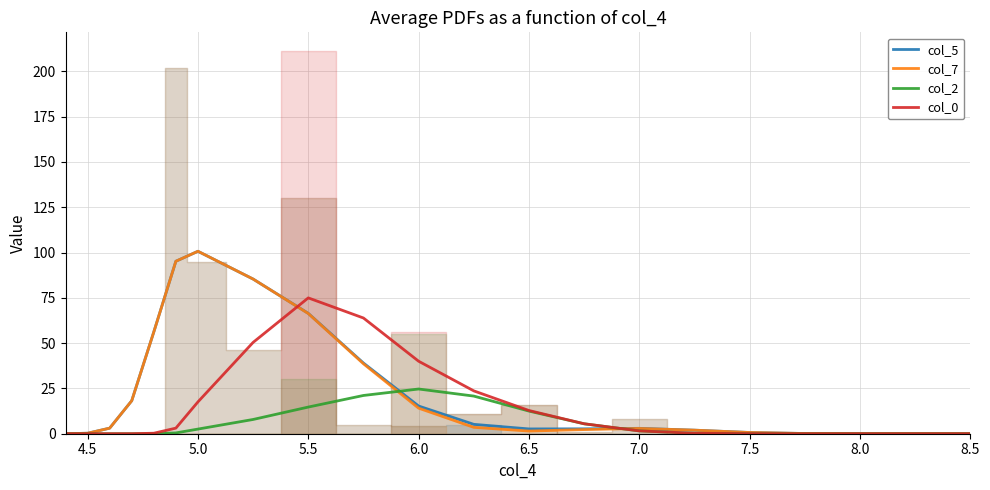

What are all the series names shown in the legend?

col_5, col_7, col_2, col_0